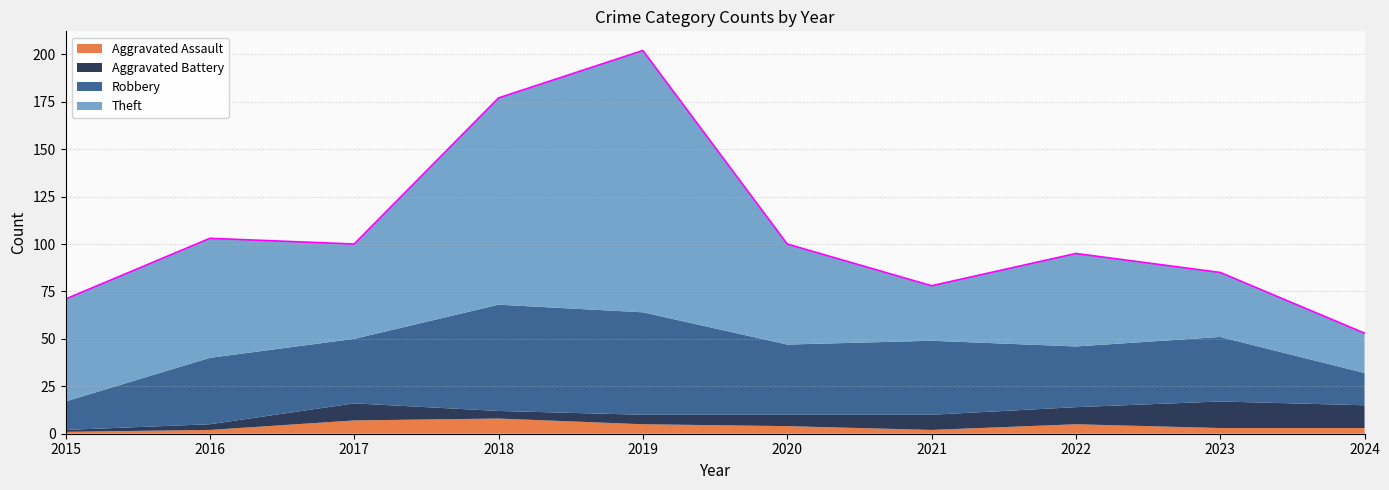

Does the chart have visible grid lines?

Yes